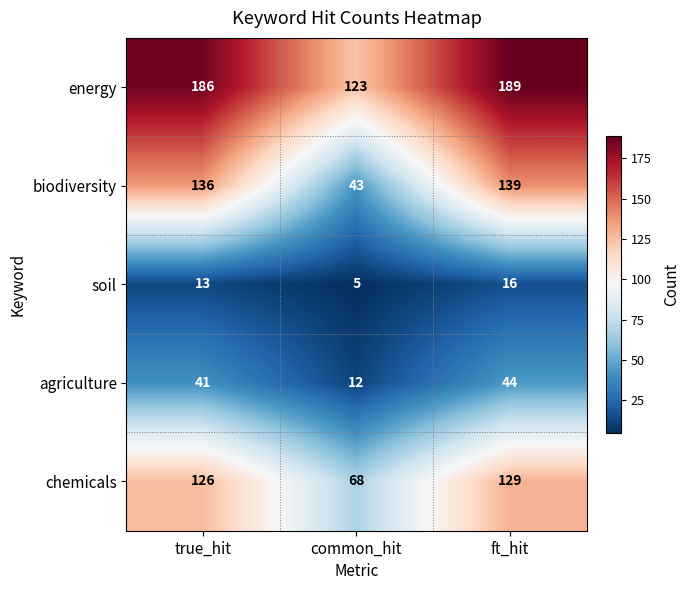

The value of biodiversity at ft_hit is 139. True or false?

True